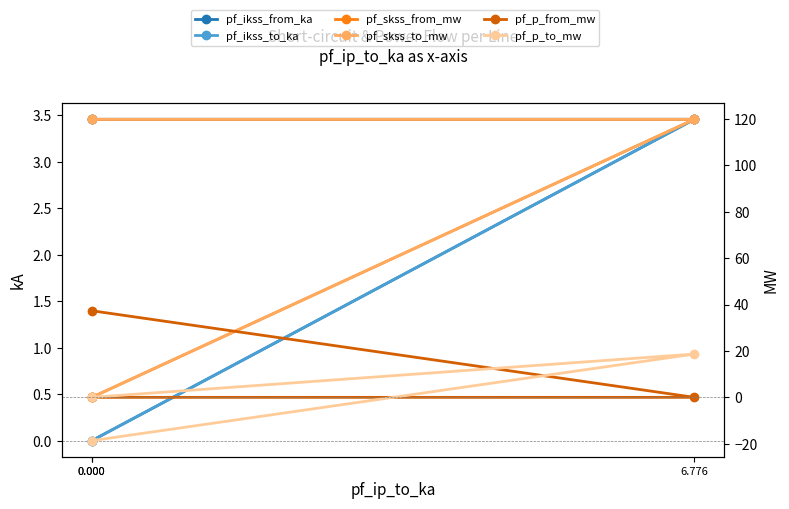

How many lines are shown in the chart?

6